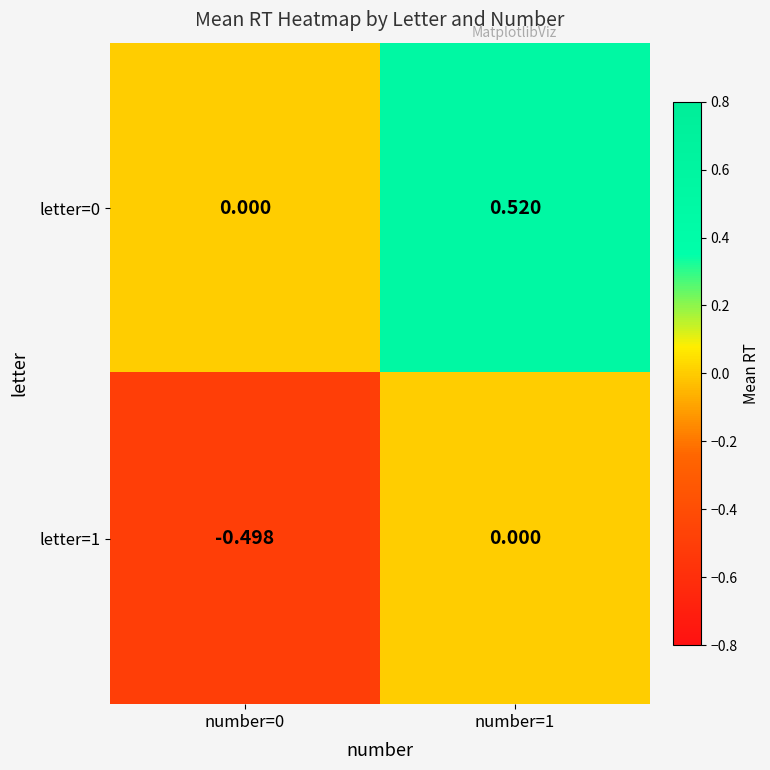

Is the value of letter=0 at number=1 greater than the value of letter=1 at number=0?

Yes